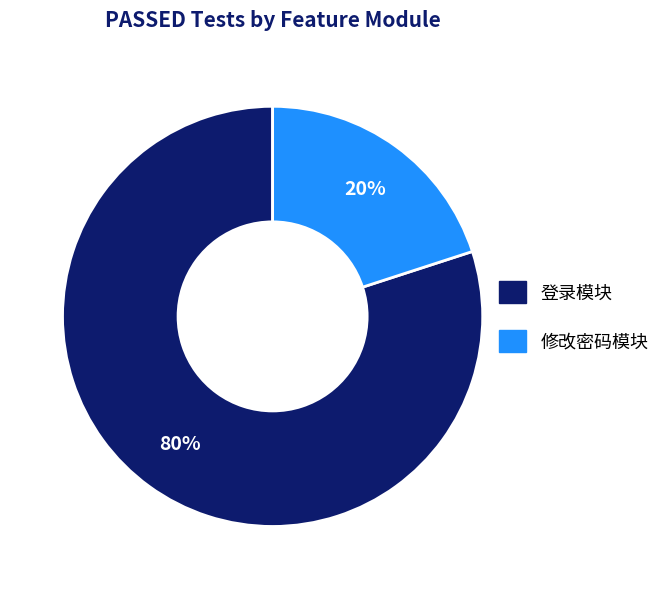

How many slices are in this pie chart?

2